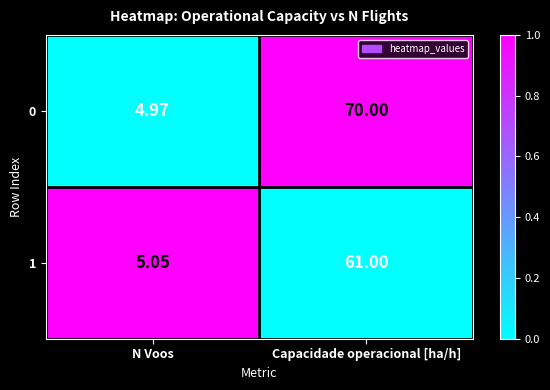

Where is 0 nearest to the value 37?

N Voos